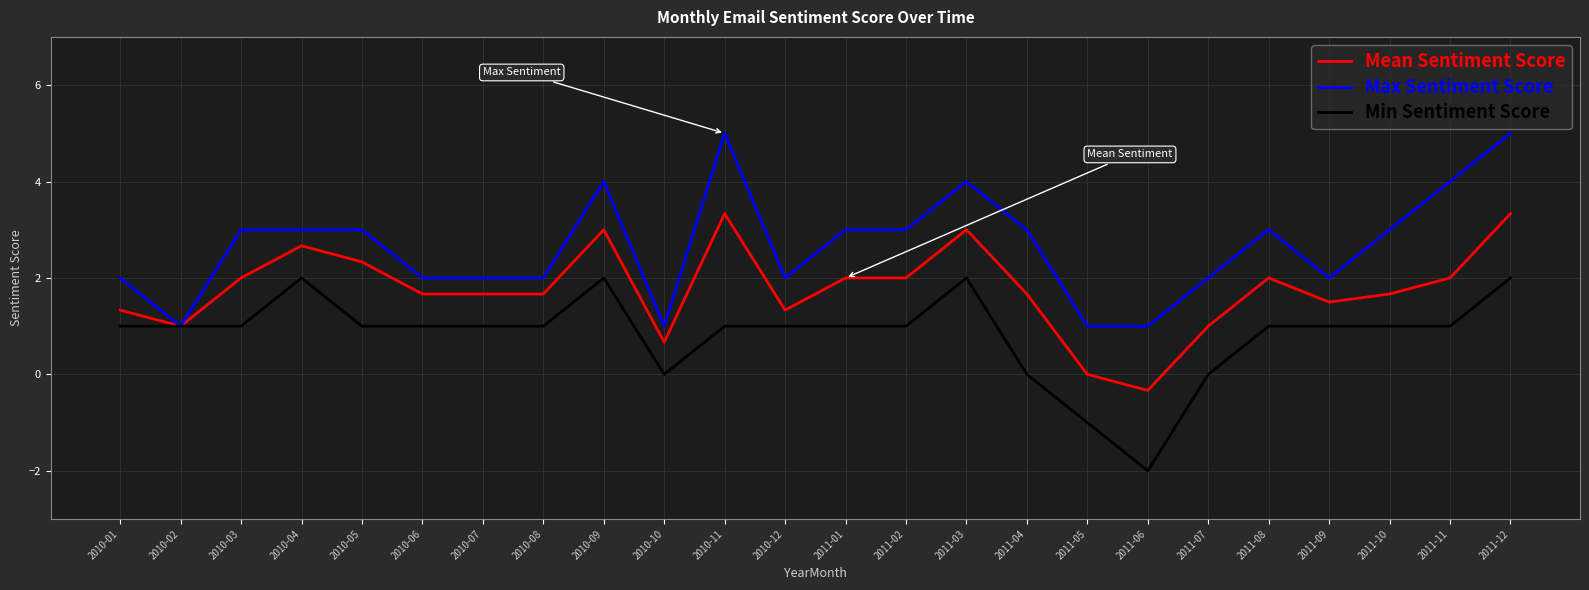

The value of Mean Sentiment Score at 2011-12 is 5.5. True or false?

False